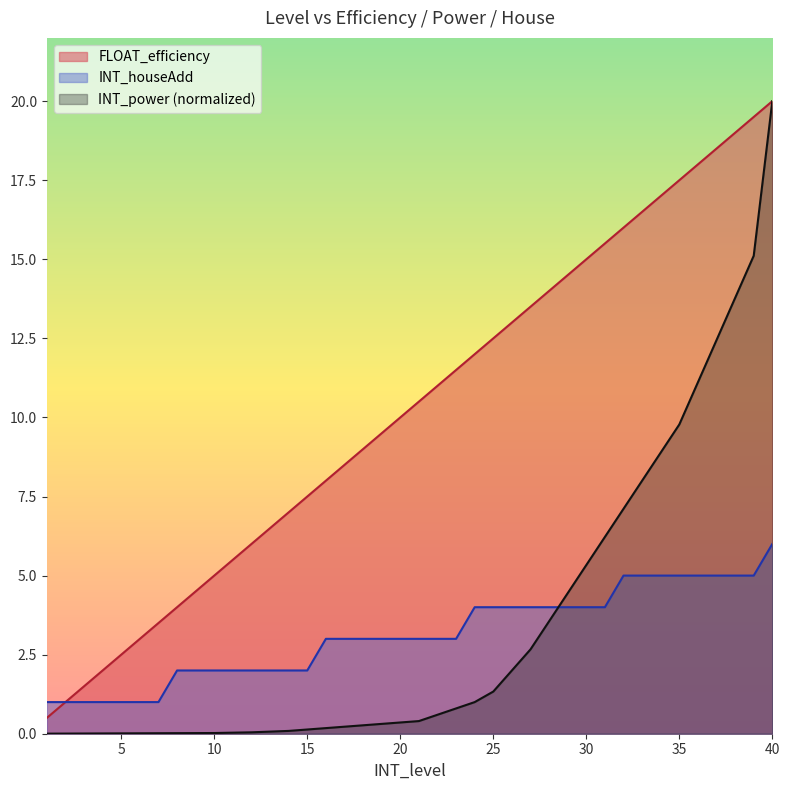

True or false: FLOAT_efficiency and INT_houseAdd cross at least once.

False